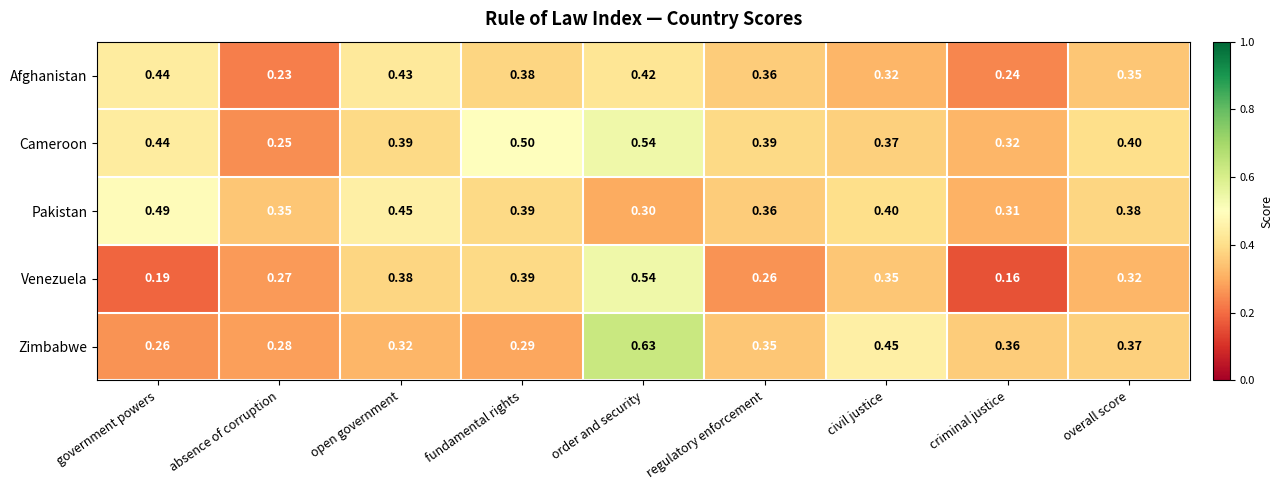

Which category has the lowest value across all series?

criminal justice